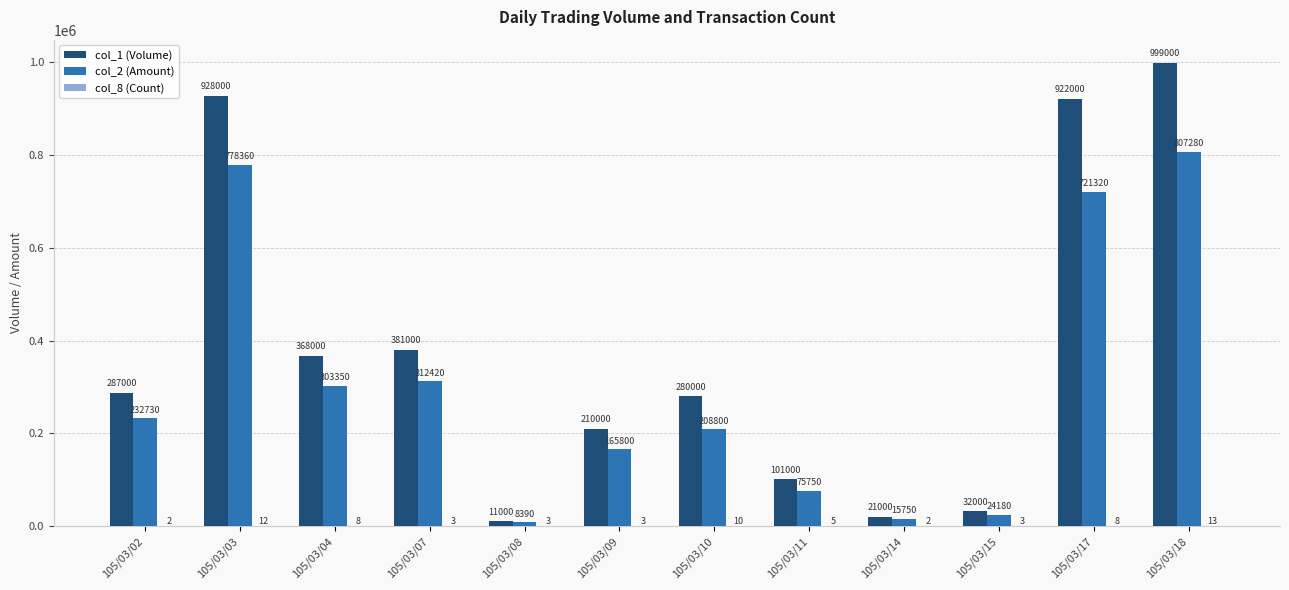

What is the sum of all col_1 (Volume) values?

4540000